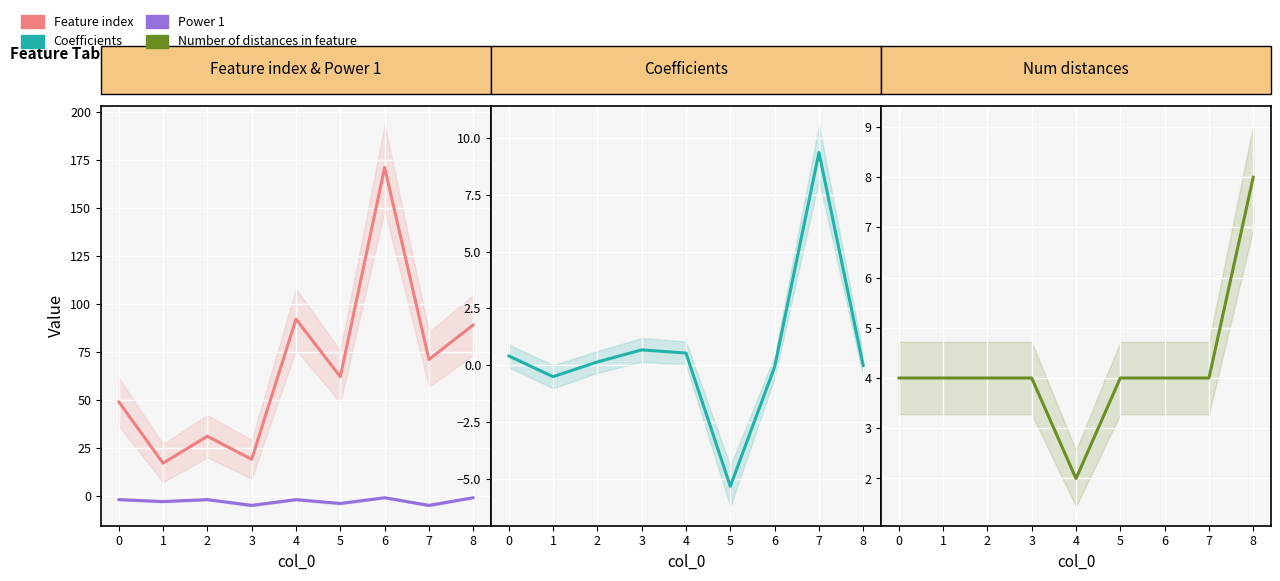

What is the difference between the second highest and minimum values in the Number of distances in feature series?

2.0